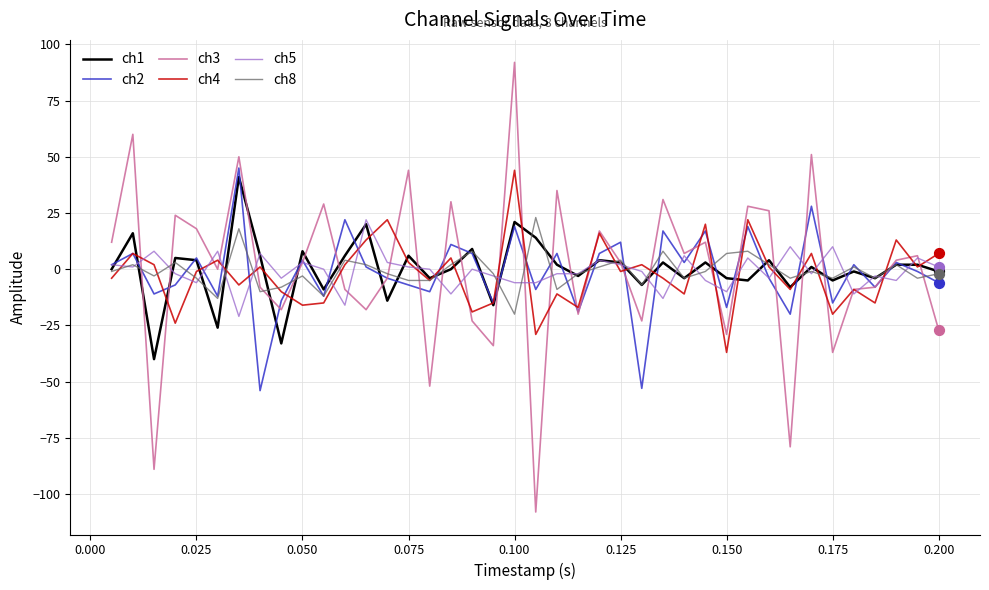

At how many categories does at least one series exceed 38?

5